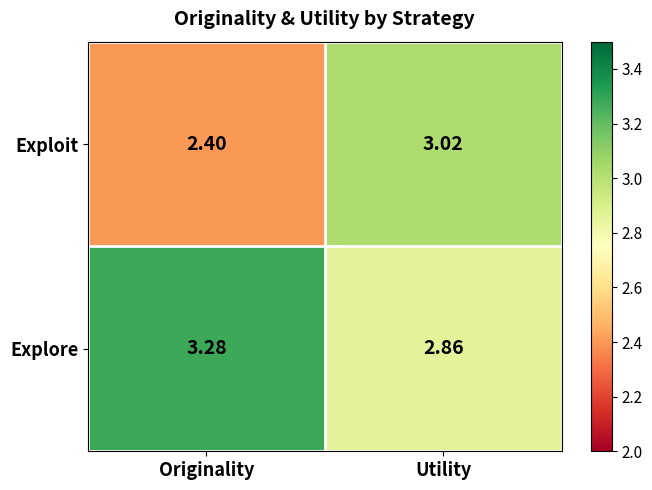

Is the value of Explore at Utility greater than the value of Exploit at Utility?

No